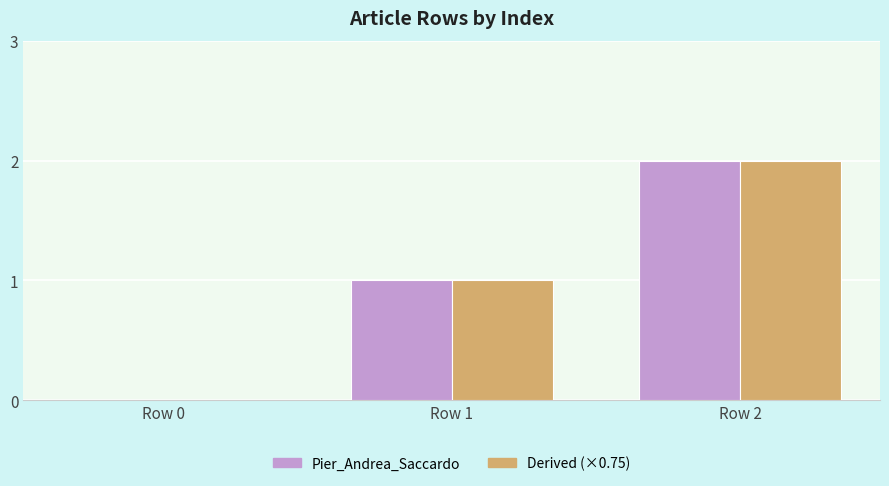

How many data points does each series have?

3